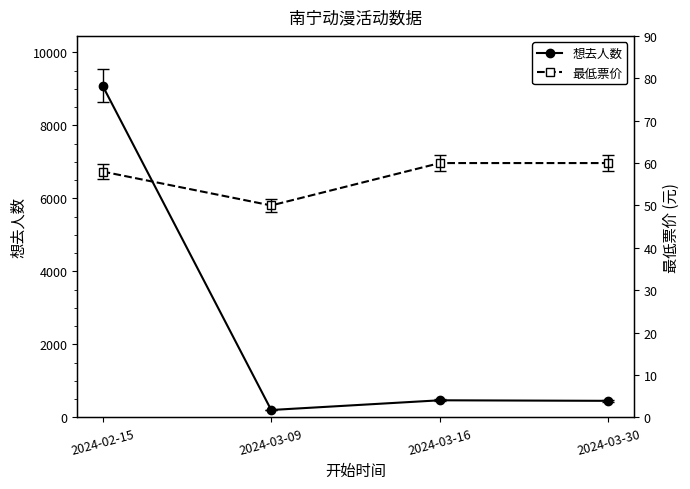

What are all the series names shown in the legend?

想去人数, 最低票价